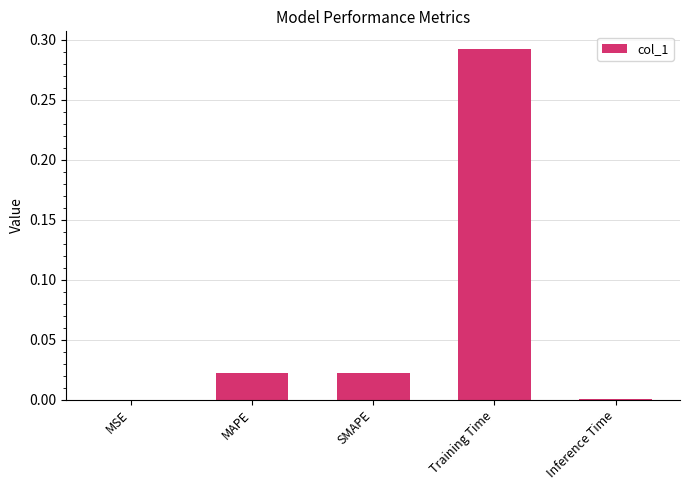

Which has a higher value, Inference Time or MAPE?

MAPE